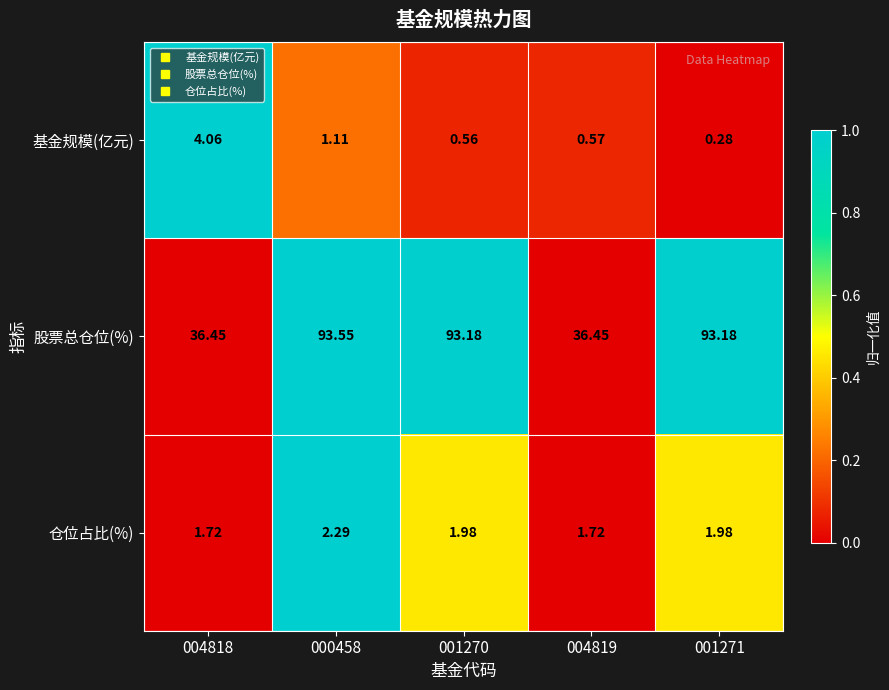

At 000458, list the series in order from largest to smallest.

股票总仓位(%), 仓位占比(%), 基金规模(亿元)